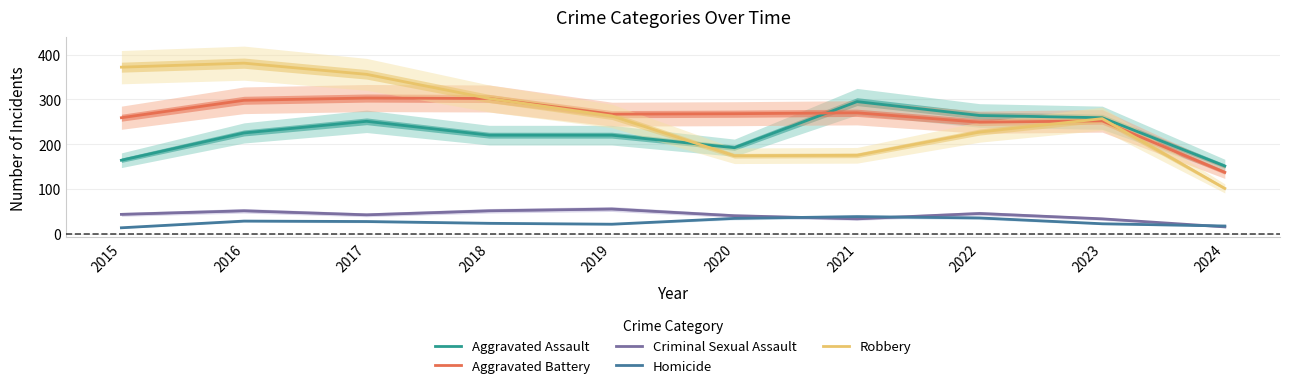

What is the sum of the Aggravated Battery values at 2018 and 2015?

561